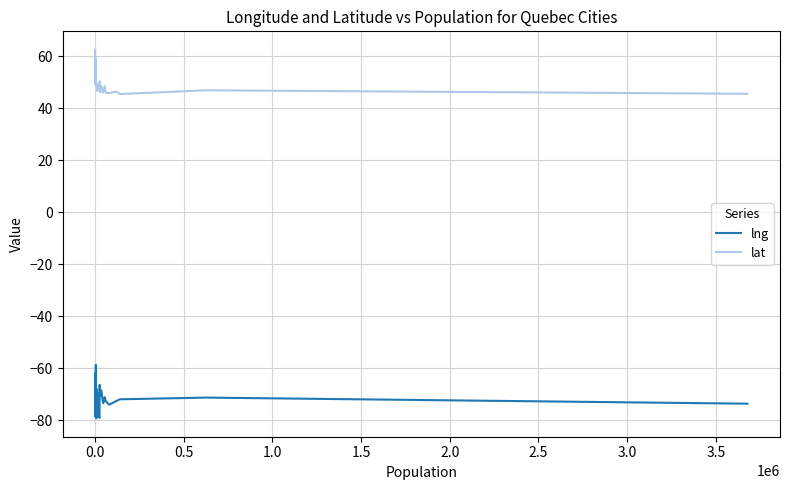

Rank the series by their average value, from highest to lowest.

lat, lng